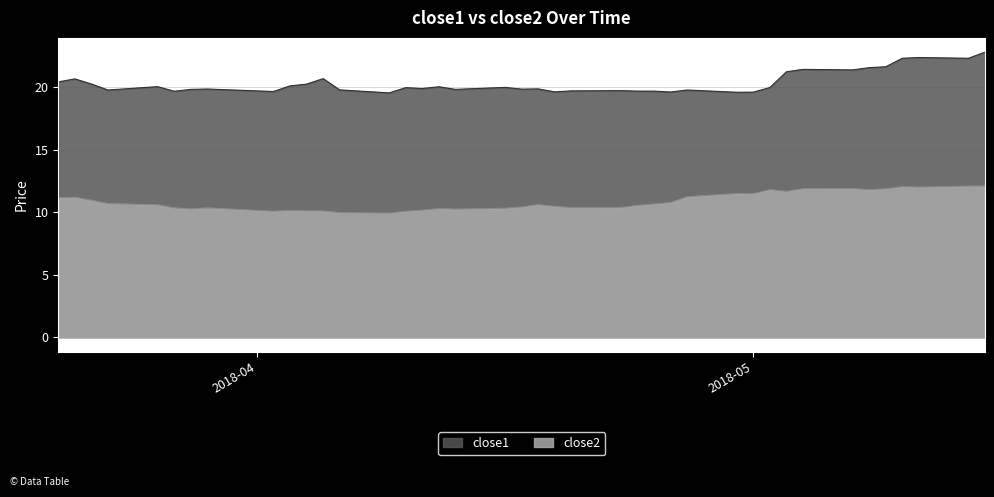

What is the smallest value displayed?

9.9